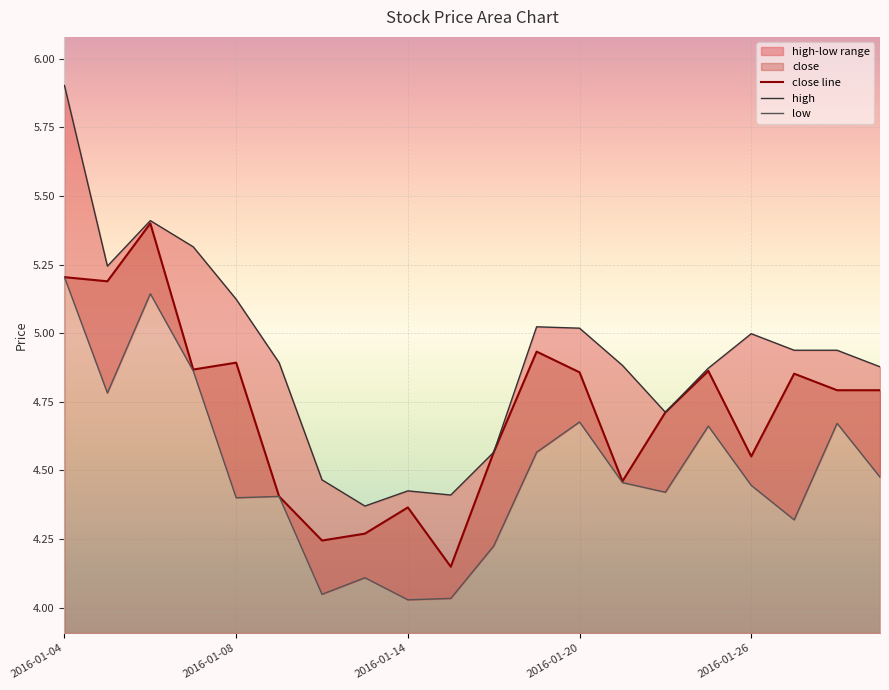

What is the value of the low point at the 3rd from the left?

5.1